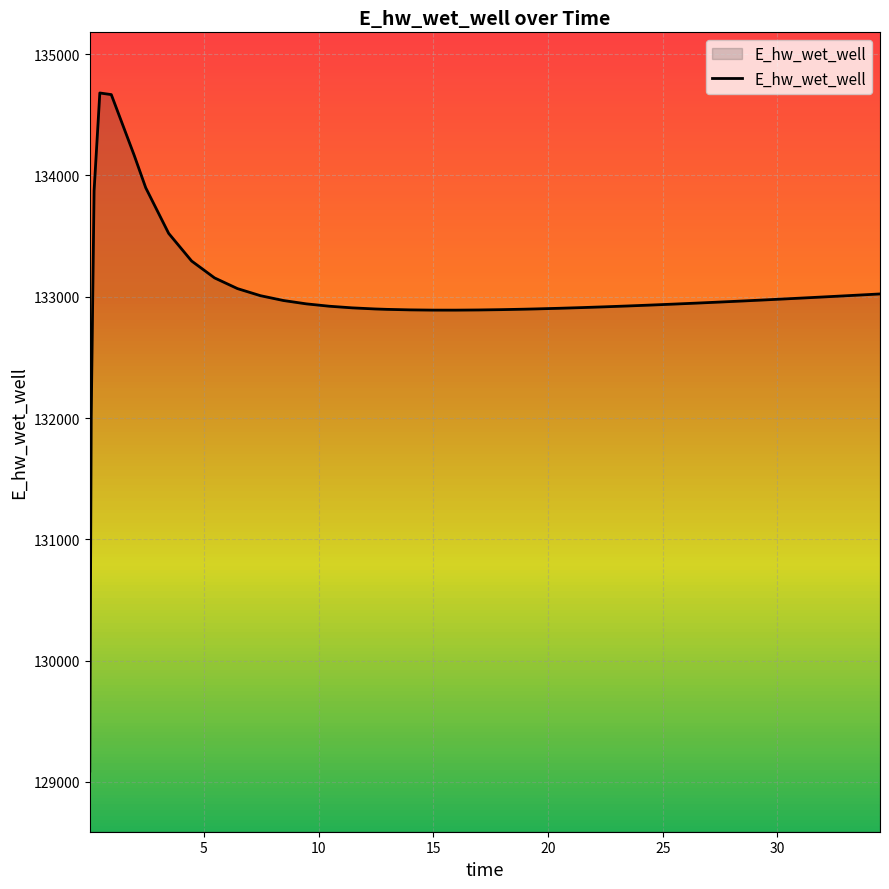

What is the maximum value shown in the chart?

134679.8